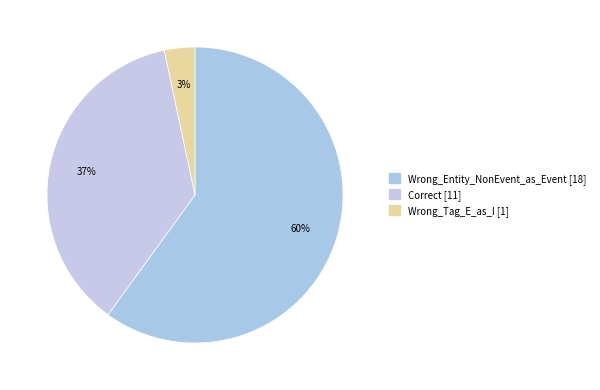

Combined, do Wrong_Tag_E_as_I and Correct account for over 50%?

No